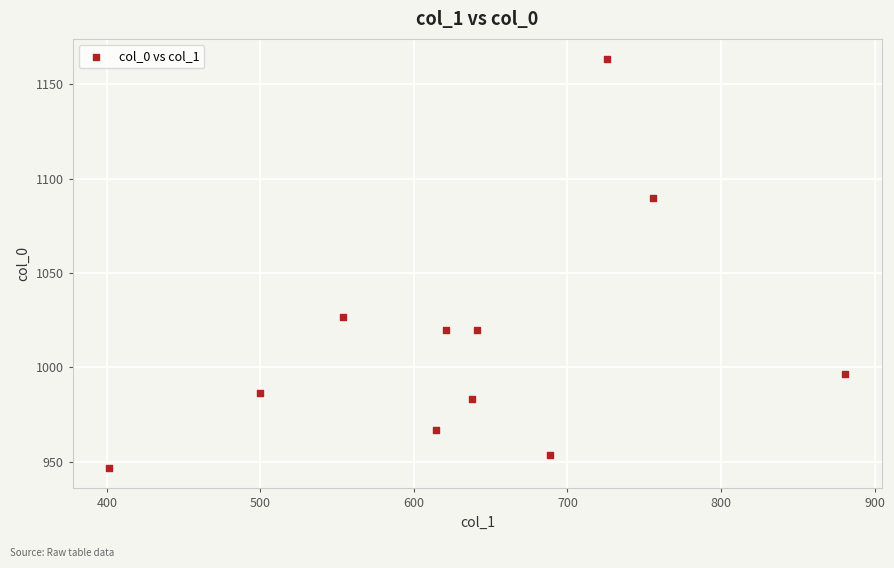

What is the range of X values (max minus min)?

479.2